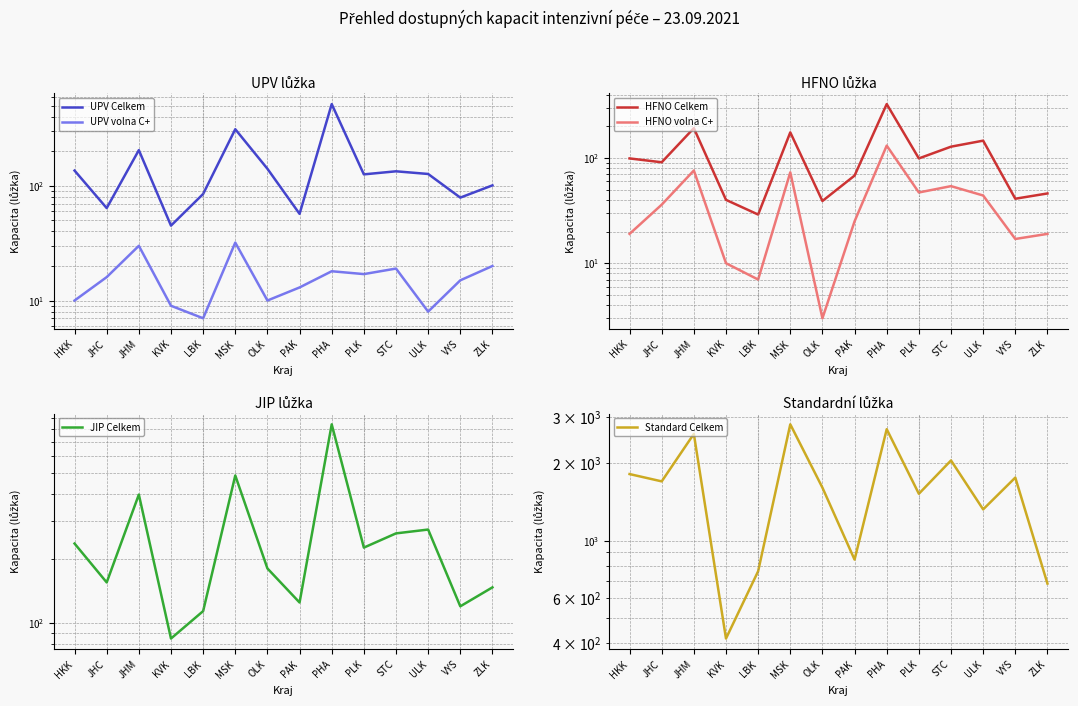

Where is the first local maximum for Standard Celkem?

JHM